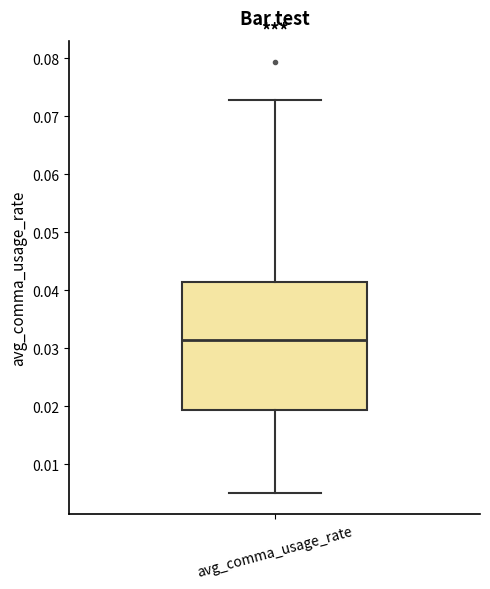

Read this box plot against the y-axis: the position of the median line, the range covered by the box, and the ends of both whiskers. The values are not printed on the chart, so give them approximately, as read against the axis.

median 0.031, box 0.019 to 0.041, whiskers 0.005 to 0.073